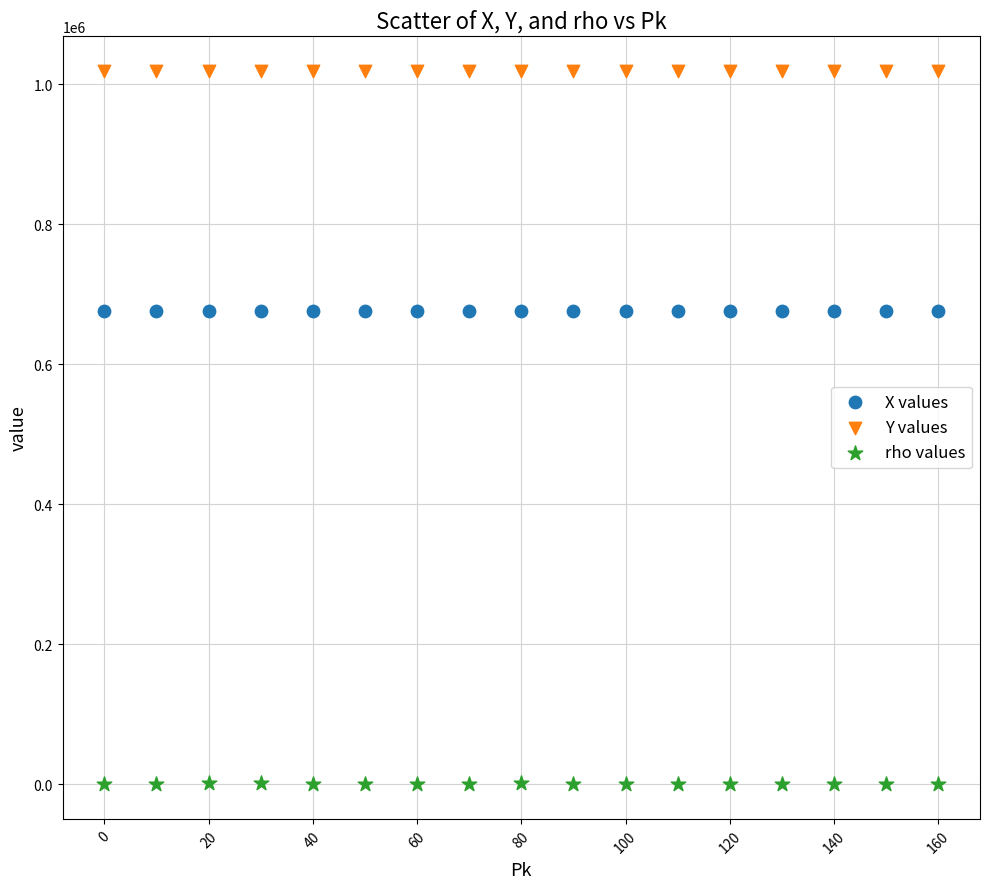

Which series contains the lowest Y value?

rho values